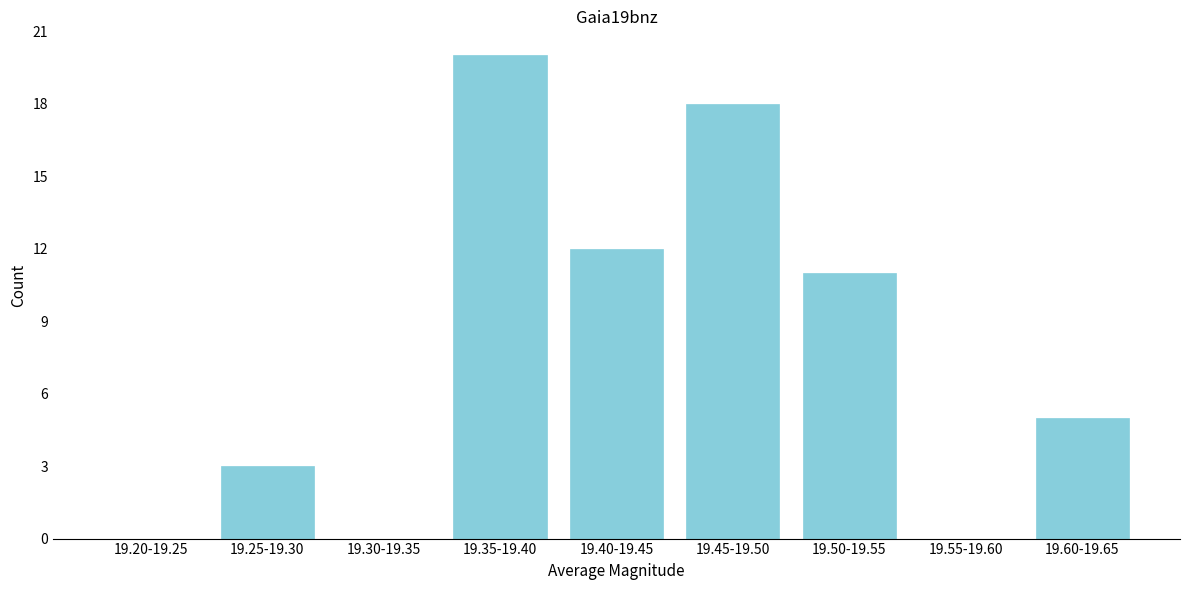

Reading right to left, transcribe all the data shown in this chart.

19.60-19.65=5	19.55-19.60=0	19.50-19.55=11	19.45-19.50=18	19.40-19.45=12	19.35-19.40=20	19.30-19.35=0	19.25-19.30=3	19.20-19.25=0